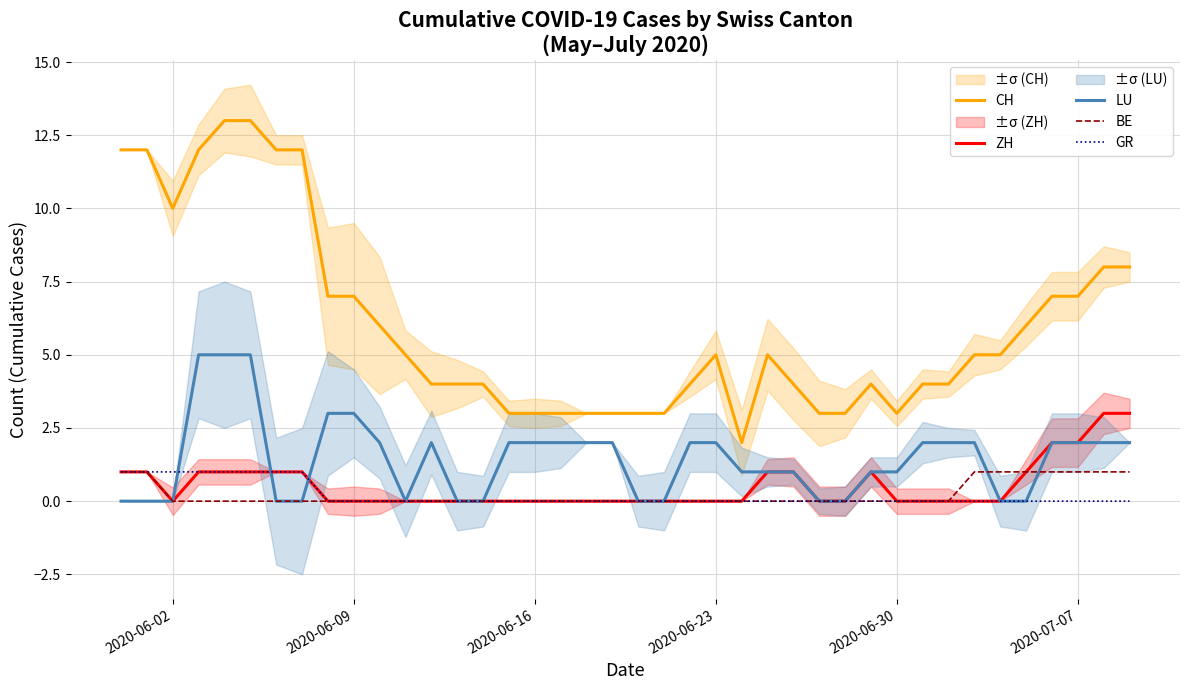

True or false: CH and GR intersect in this chart.

False